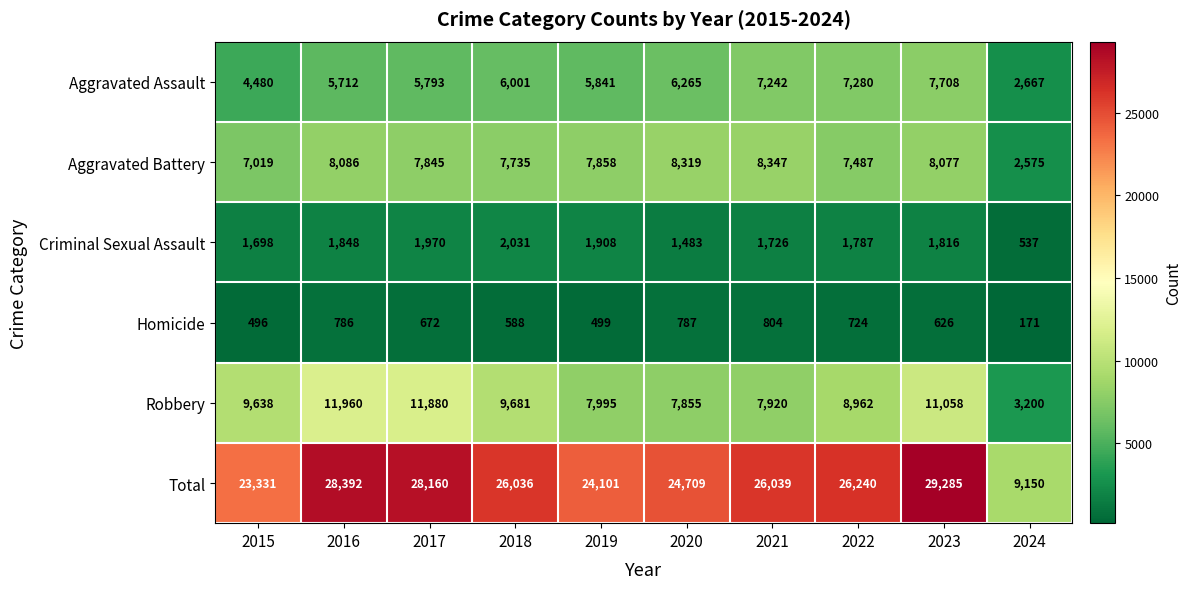

What is the sum of all Aggravated Assault values?

58989